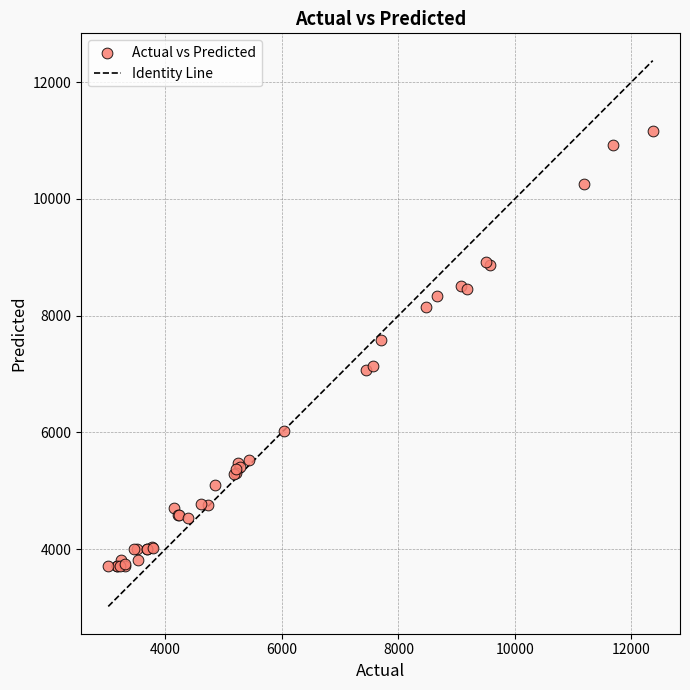

What Y value in the scatter plot is closest to 7433?

7575.0